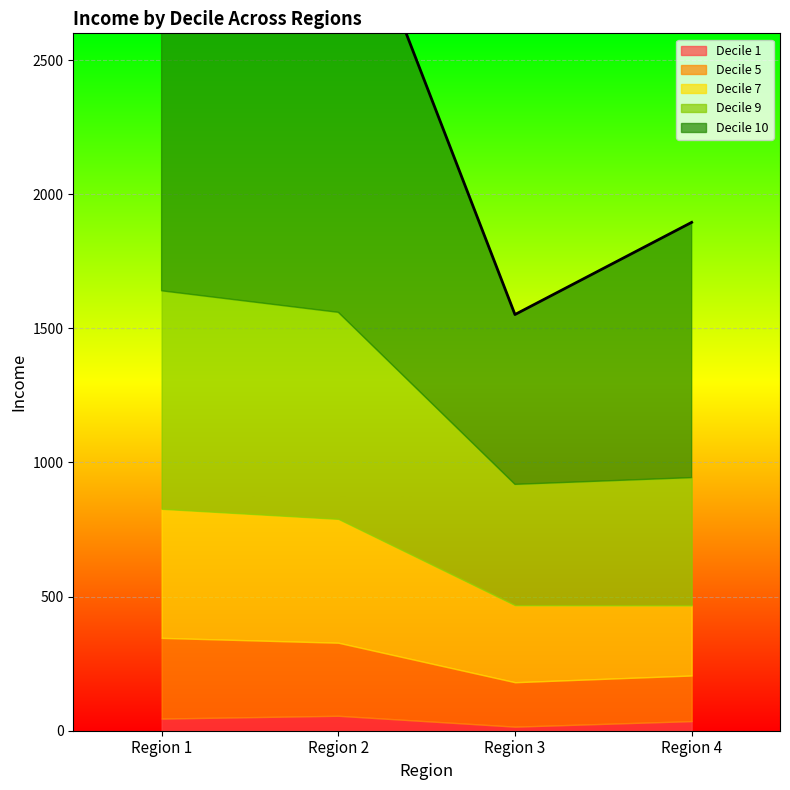

At Region 3, list the series in order from smallest to largest.

Decile 1, Decile 5, Decile 7, Decile 9, Decile 10